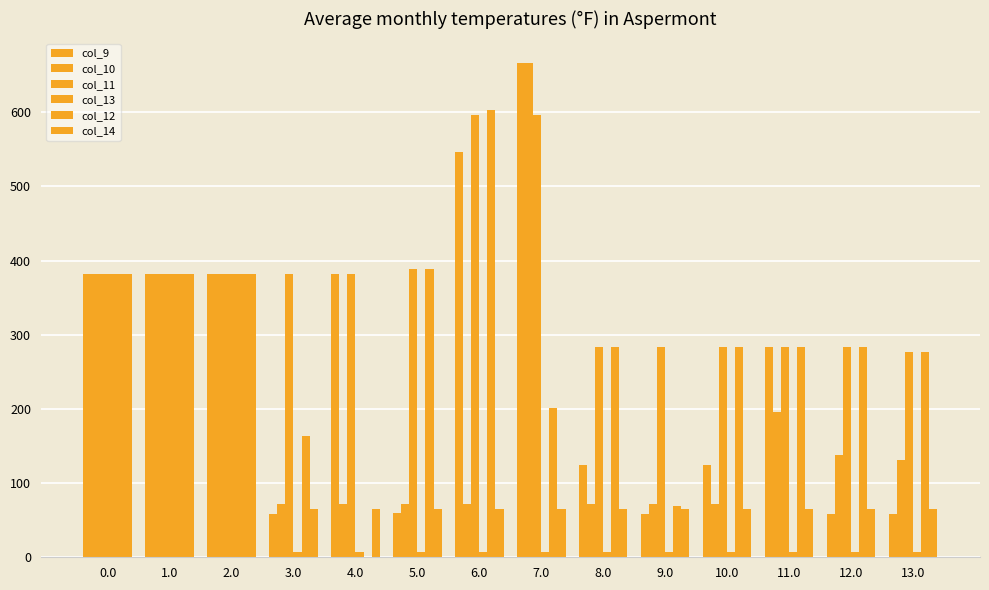

How many distinct data groups are displayed?

6